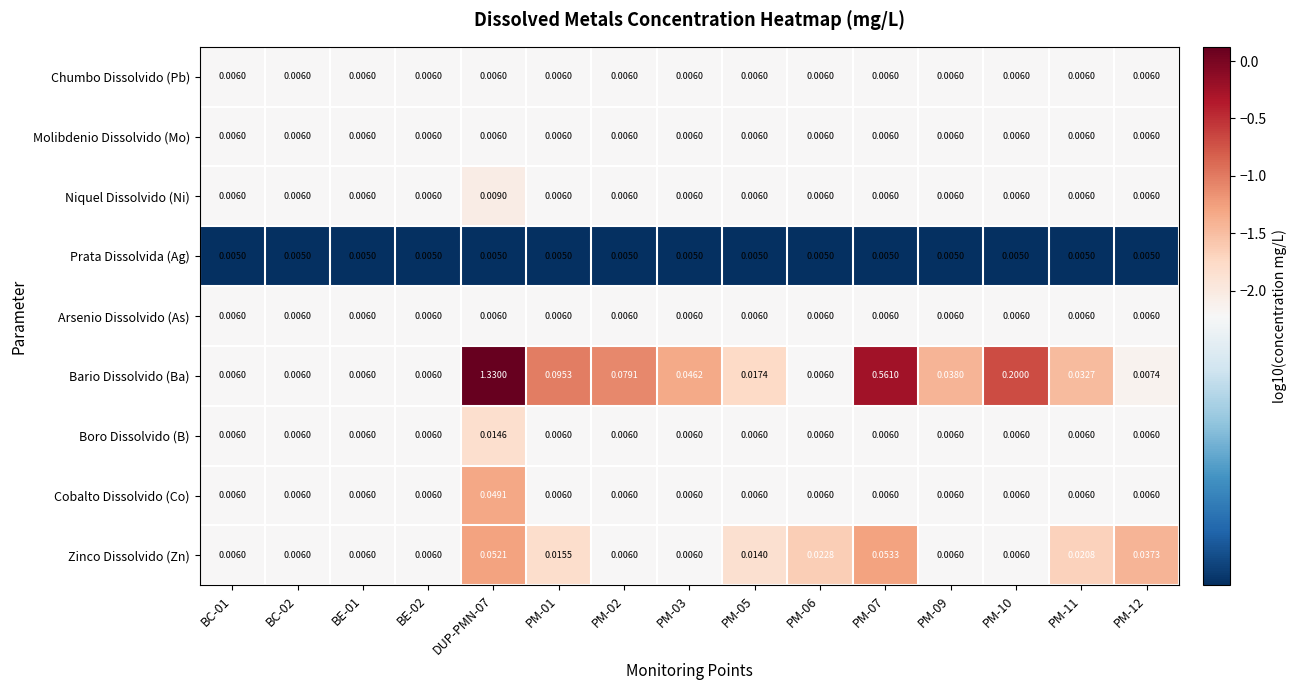

Which series has the largest range (max minus min)?

Bario Dissolvido (Ba)